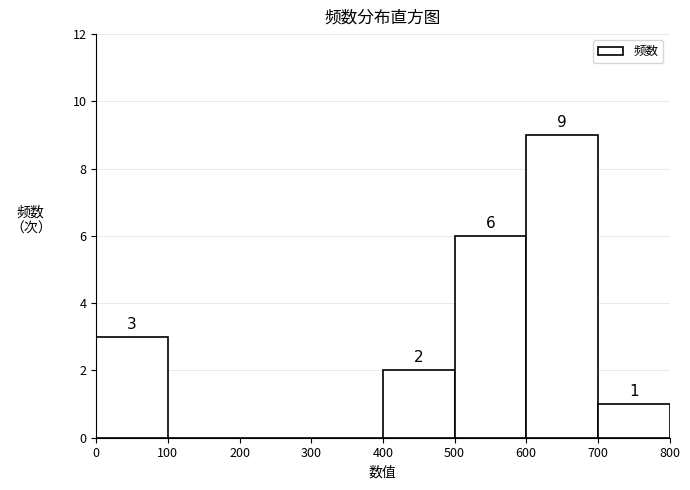

Which range on the x-axis has the tallest bar?

600 to 700